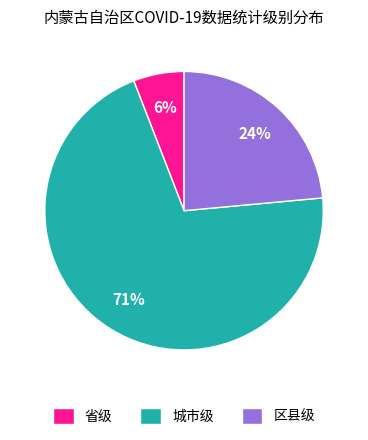

To the nearest percent, what is the combined percentage of 城市级 and 区县级?

94%